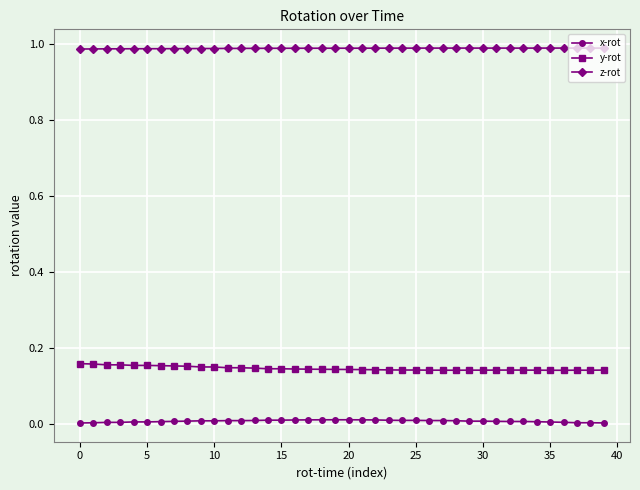

True or false: z-rot has more than 0 interior local peaks.

True